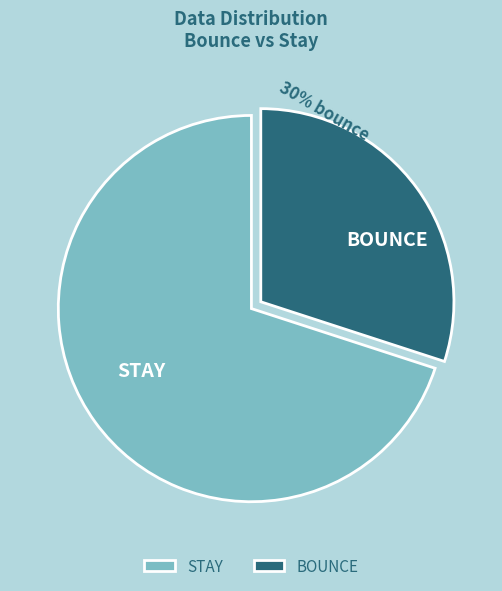

Is the sum of BOUNCE and STAY greater than half?

Yes